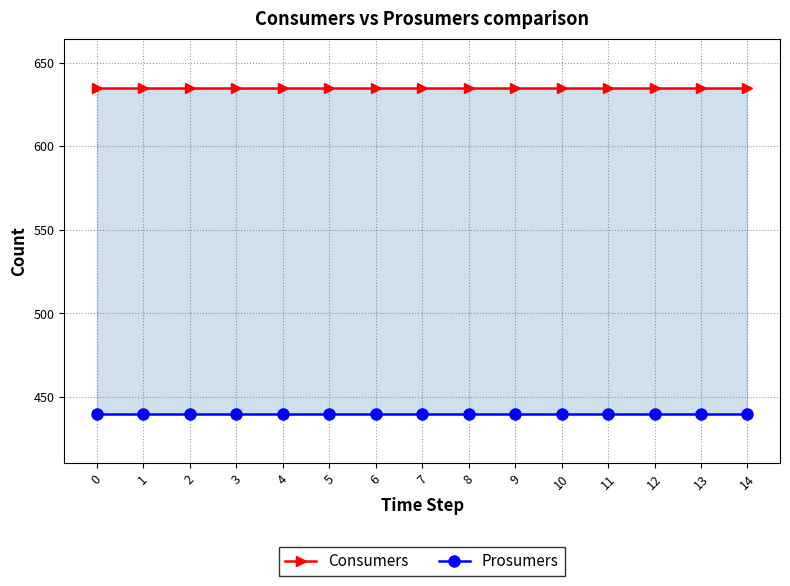

Rank the series by their average value, from highest to lowest.

Consumers, Prosumers